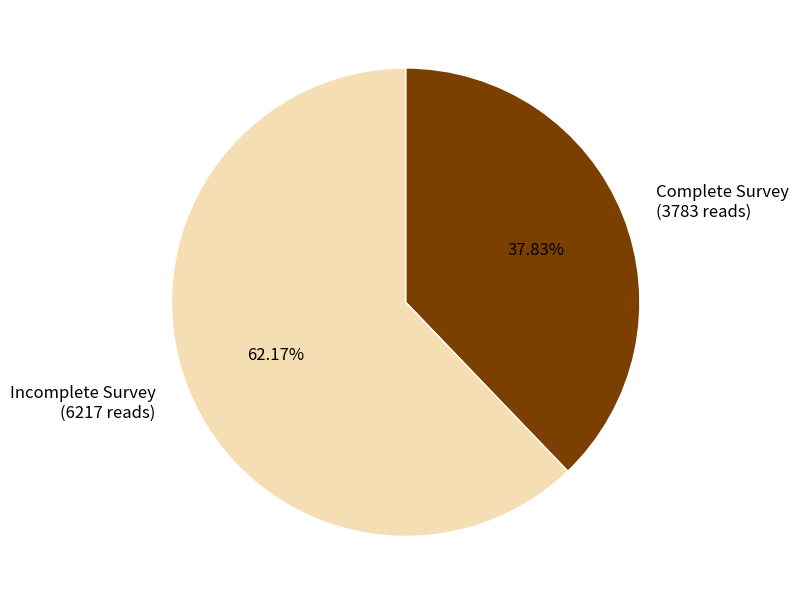

To the nearest percent, what is the difference between the largest and smallest slice percentages?

24%